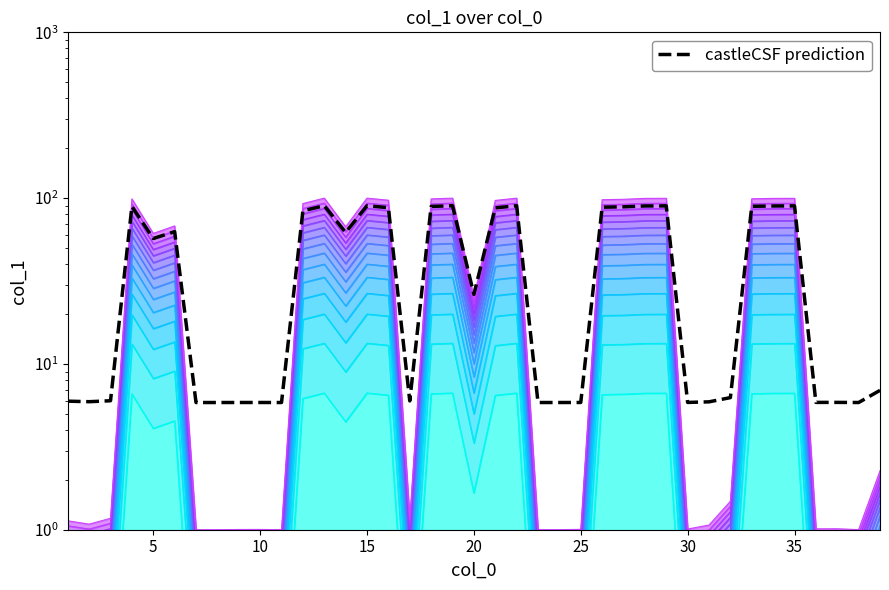

How many values are below 26?

19